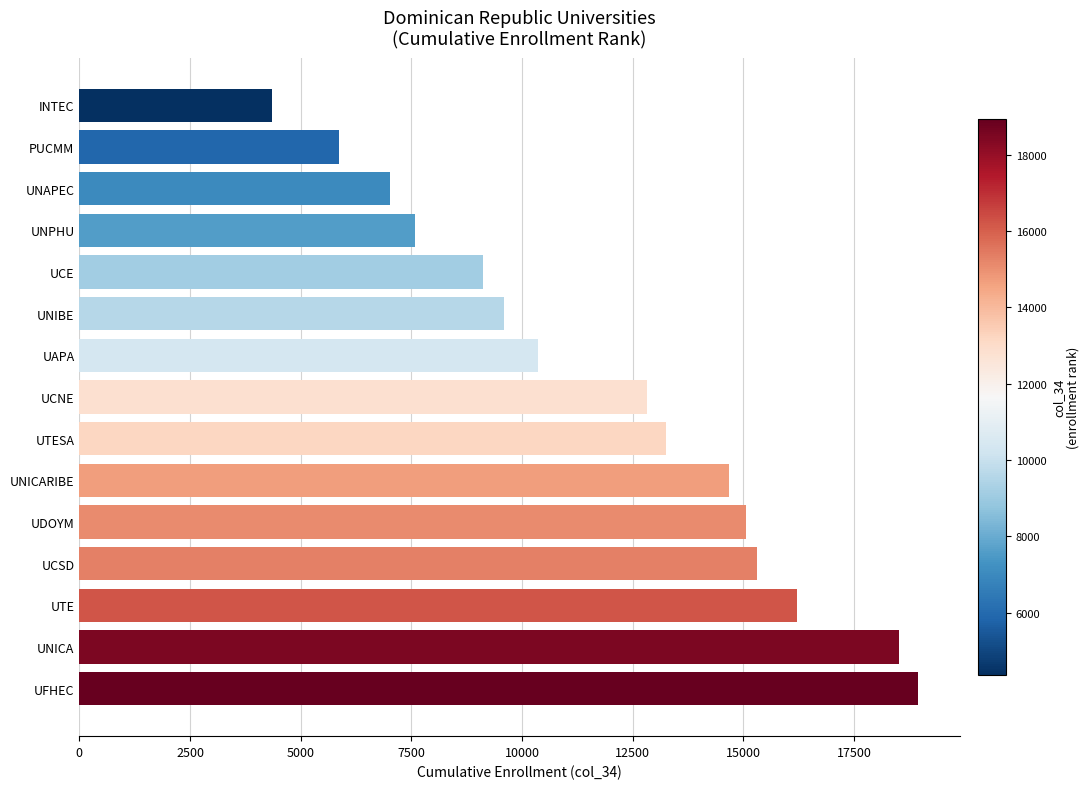

What is the sum of all values?

178709